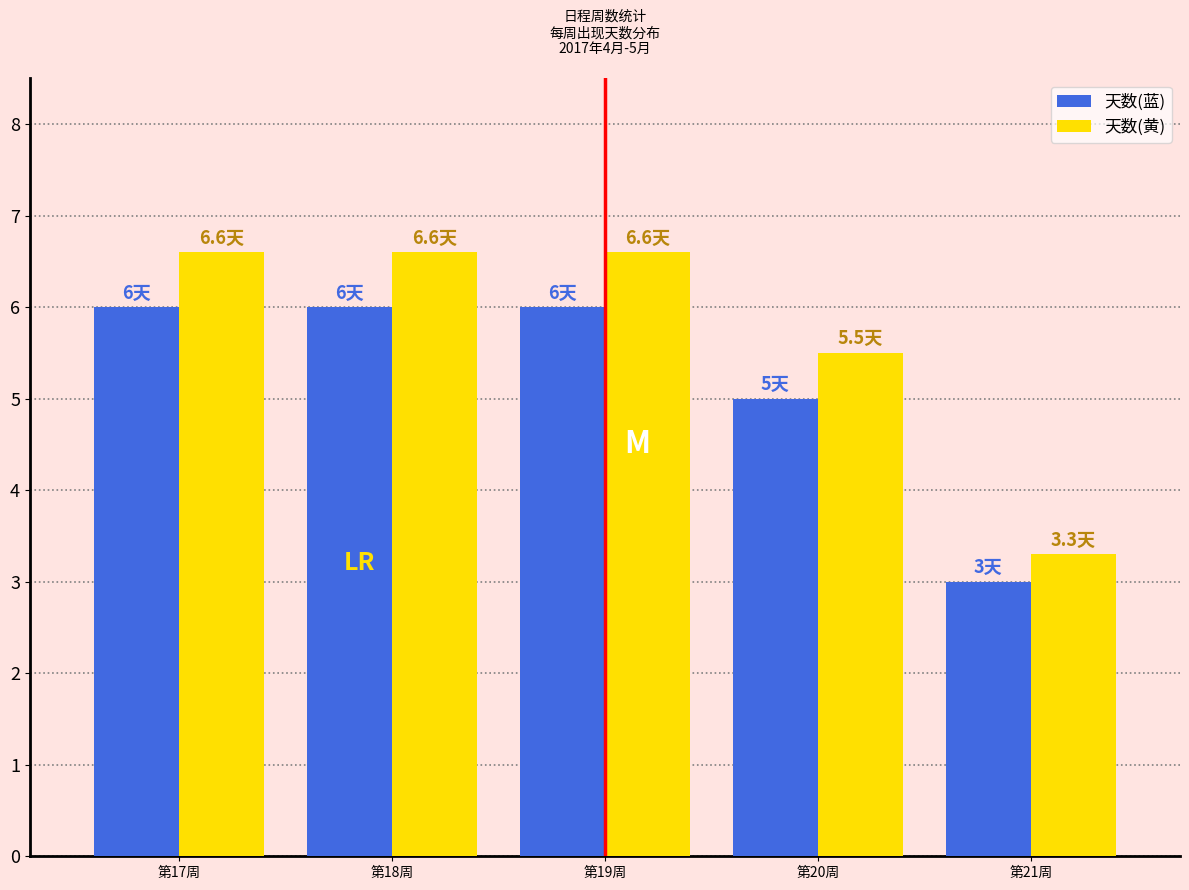

What is the sum of all 天数(黄) values?

28.6